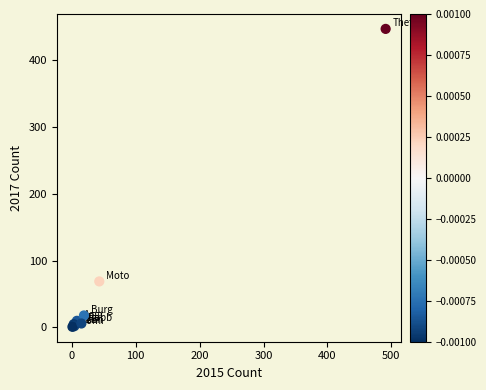

What Y value in the scatter plot is closest to 224?

69